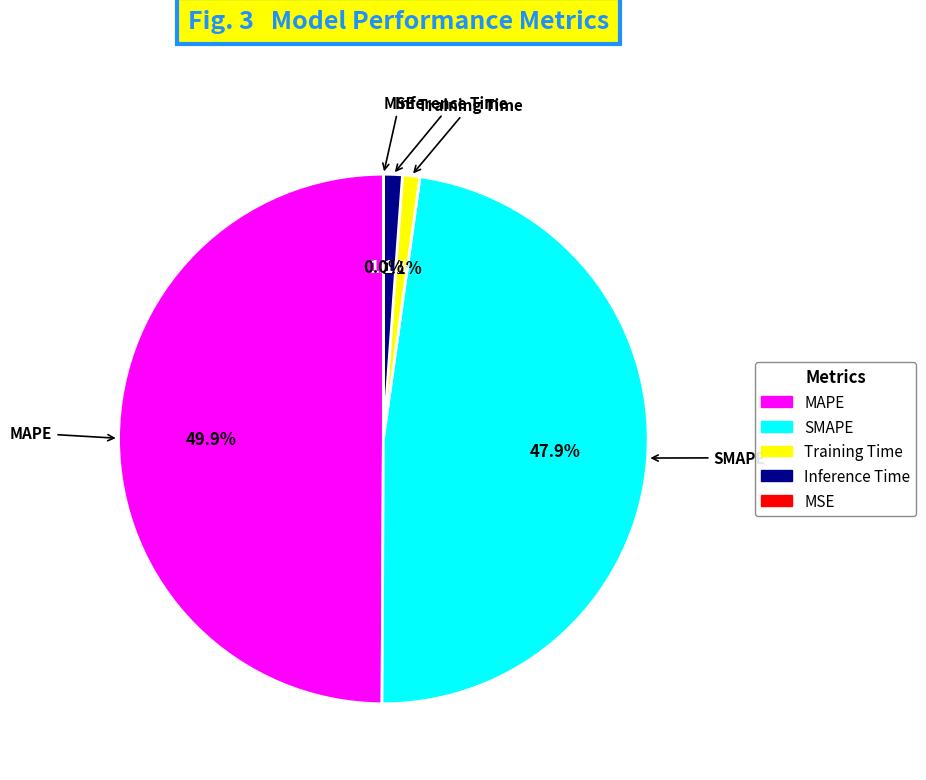

Does SMAPE account for over 50% of the chart?

No